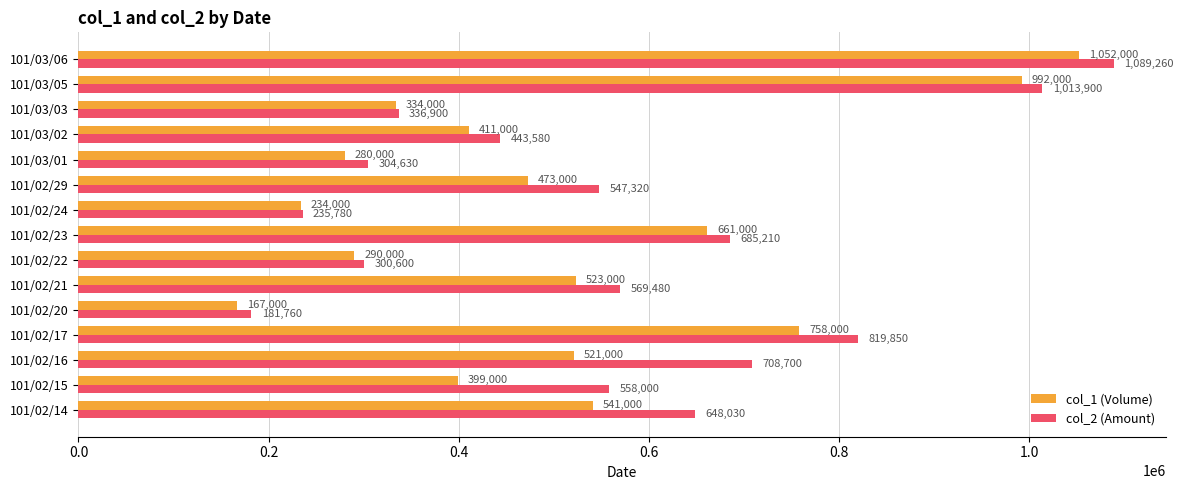

What is the maximum value shown in the chart?

1089260